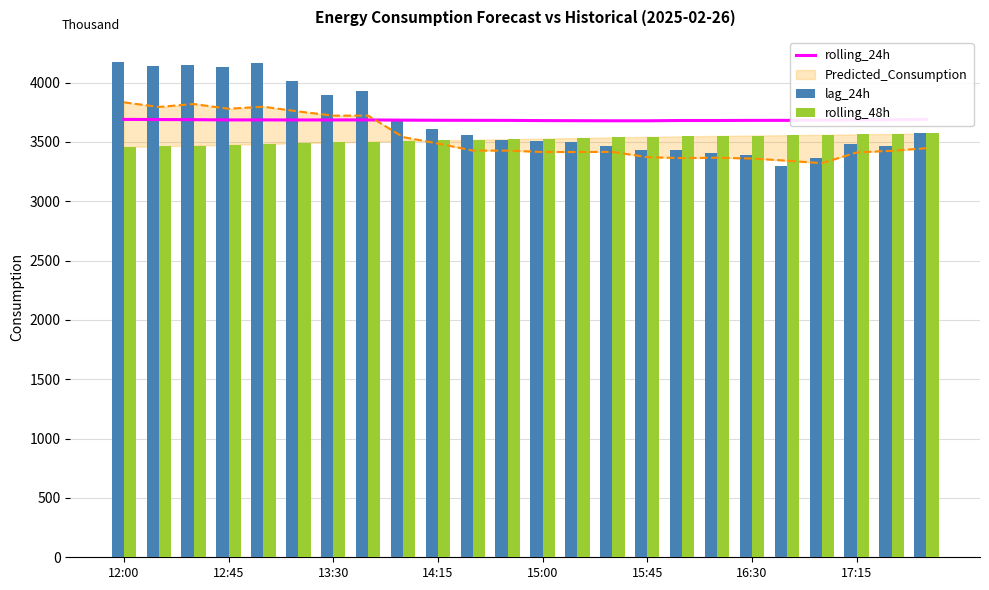

What is the value of the rolling_48h bar at the 1st from the left?

3457.5